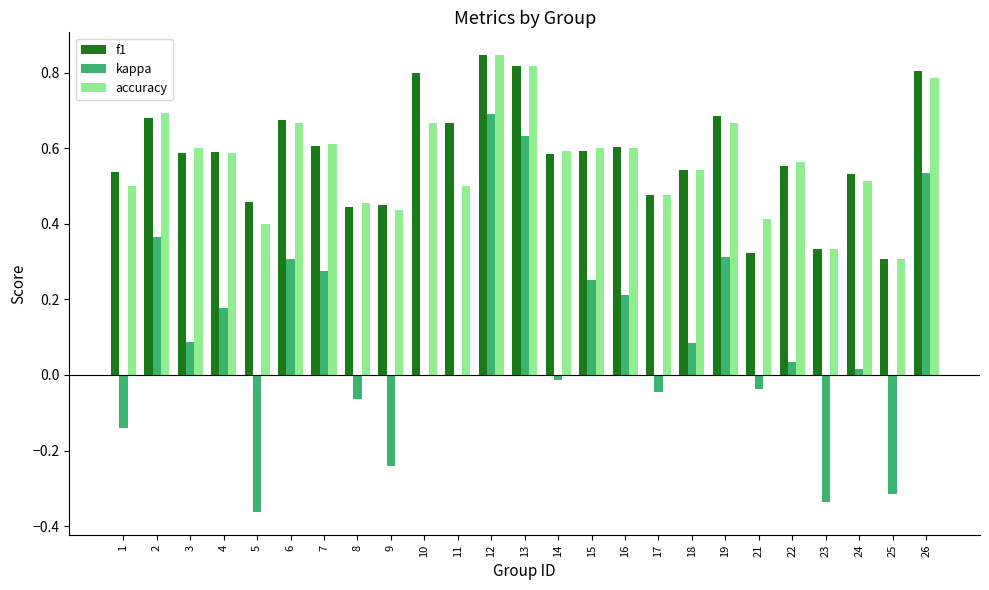

Which category has the highest value in the accuracy series?

12